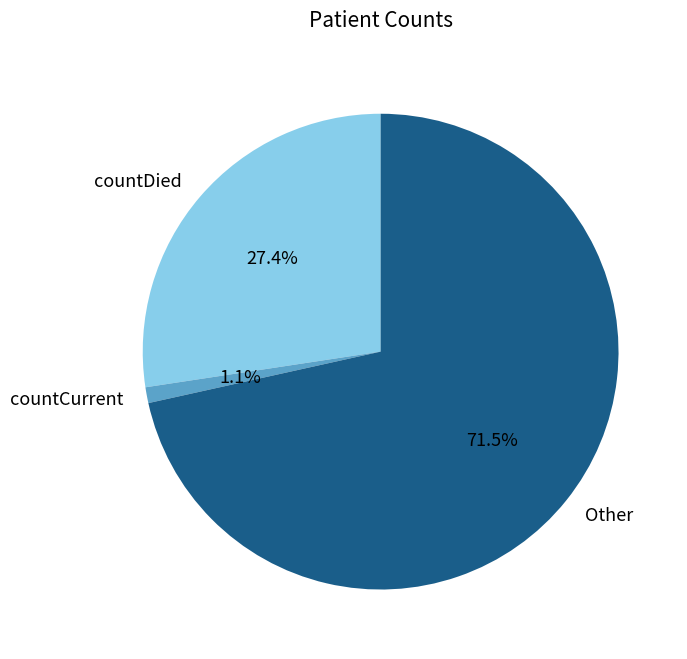

How many slices are in this pie chart?

3